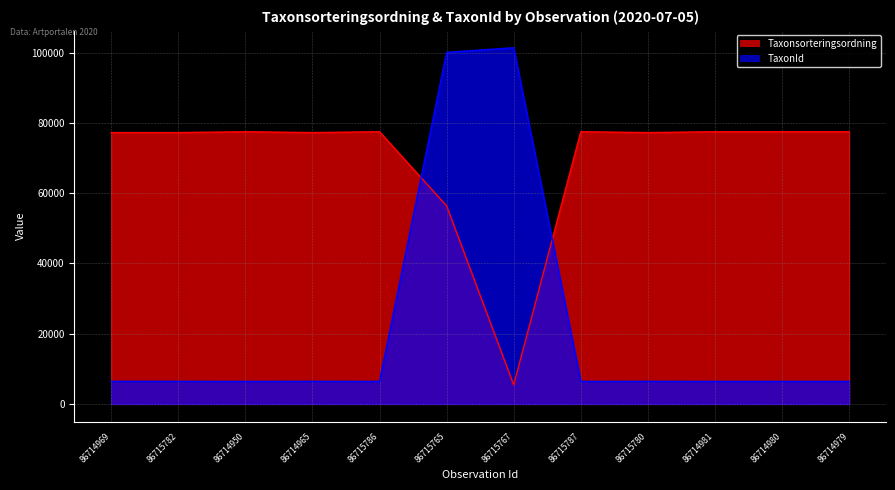

Which has a higher value, 86714969 or 86715787?

86715787